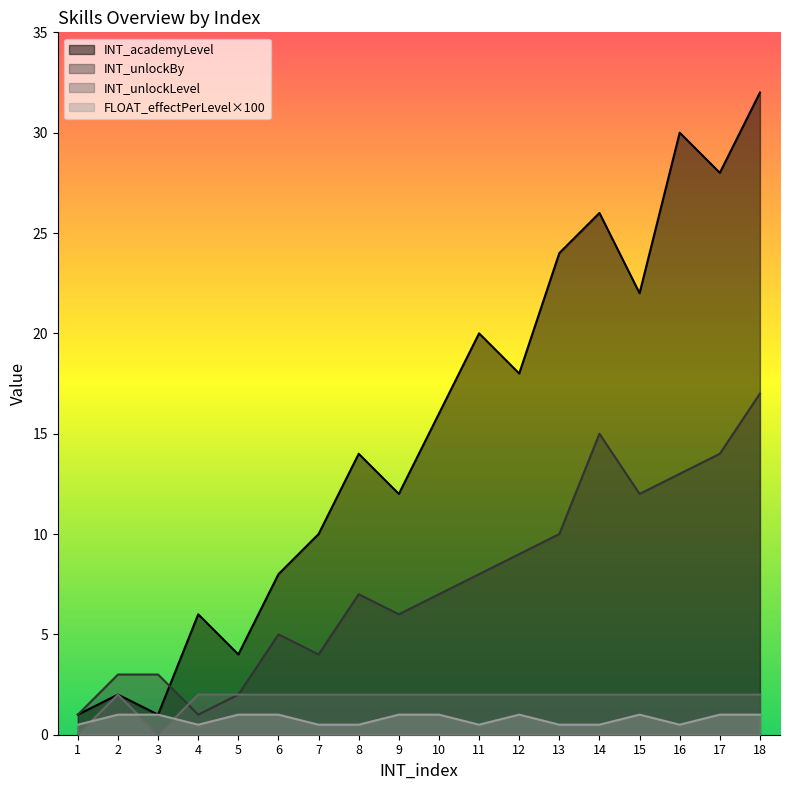

The INT_unlockBy series shows 3.9 at 8. True or false?

False